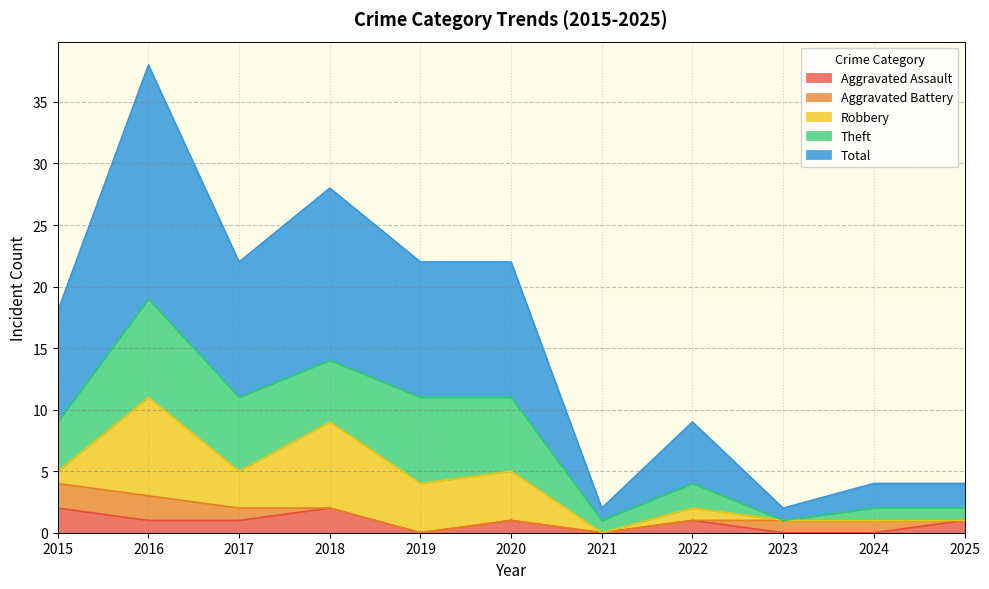

Reading left to right, what are all the values shown in this chart?

Aggravated Assault: 2015=2	2016=1	2017=1	2018=2	2019=0	2020=1	2021=0	2022=1	2023=0	2024=0	2025=1
Aggravated Battery: 2015=2	2016=2	2017=1	2018=0	2019=0	2020=0	2021=0	2022=0	2023=1	2024=1	2025=0
Robbery: 2015=1	2016=8	2017=3	2018=7	2019=4	2020=4	2021=0	2022=1	2023=0	2024=0	2025=0
Theft: 2015=4	2016=8	2017=6	2018=5	2019=7	2020=6	2021=1	2022=2	2023=0	2024=1	2025=1
Total: 2015=9	2016=19	2017=11	2018=14	2019=11	2020=11	2021=1	2022=5	2023=1	2024=2	2025=2